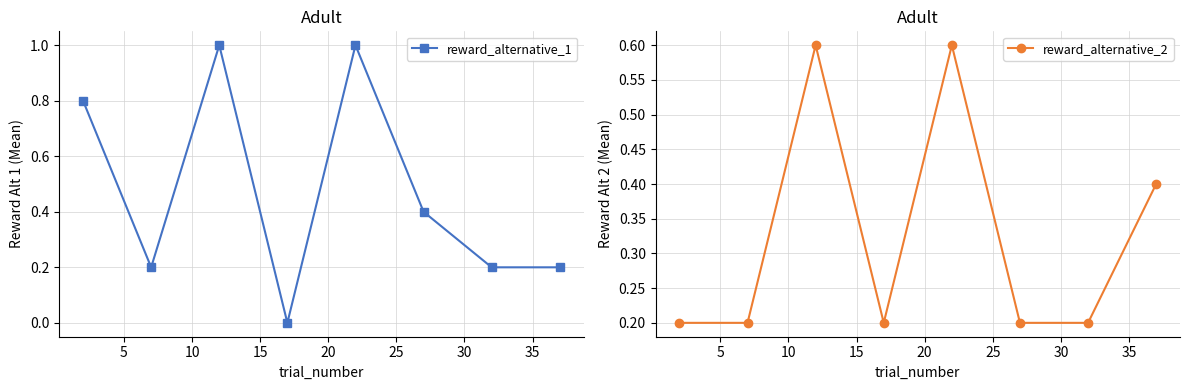

What is the sum of all reward_alternative_2 values?

2.6